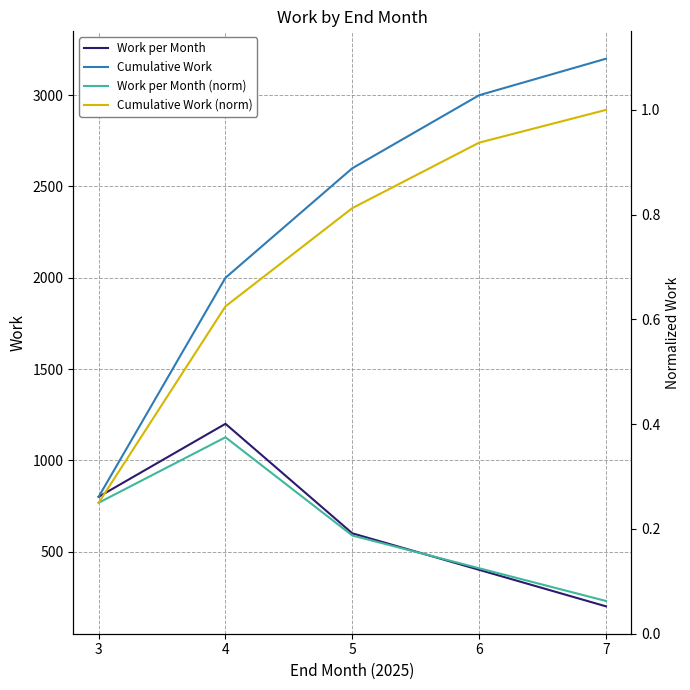

At which category is the sum across all series the highest?

6